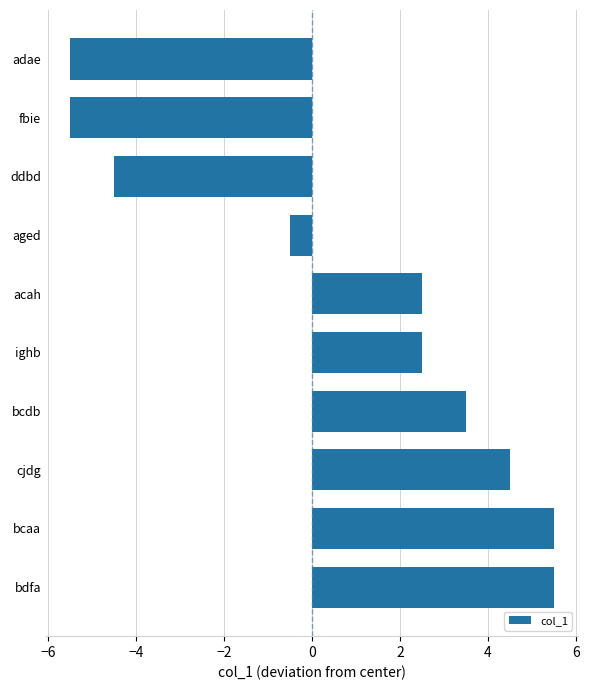

What is the label of the 5th bar from the bottom?

ighb